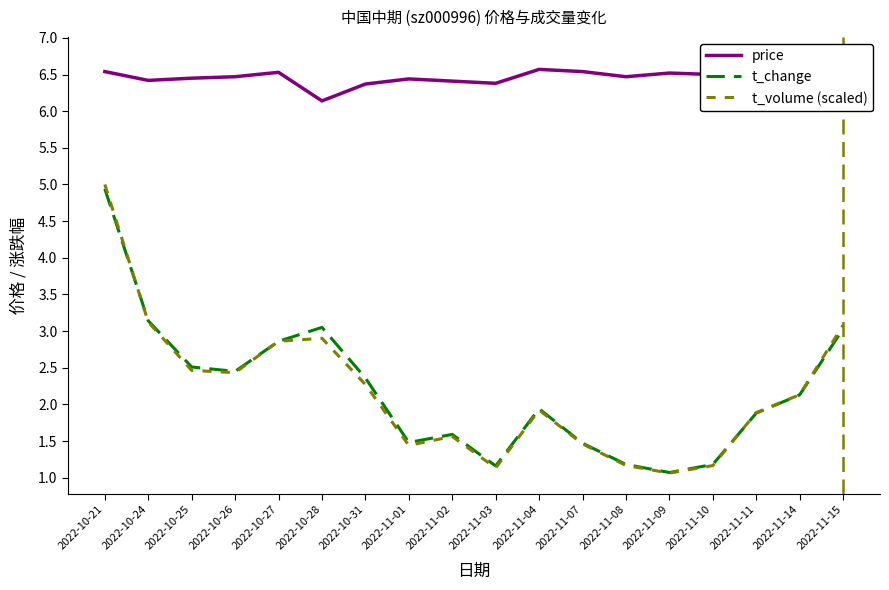

Where is the first local minimum for price?

2022-10-24